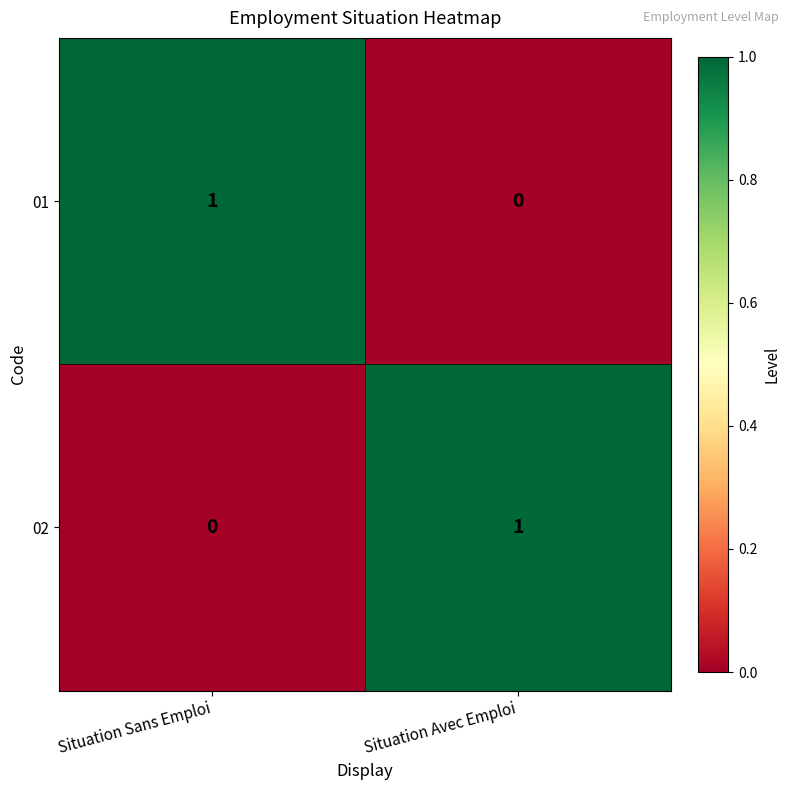

Where is 02 nearest to the value 0?

Situation Sans Emploi